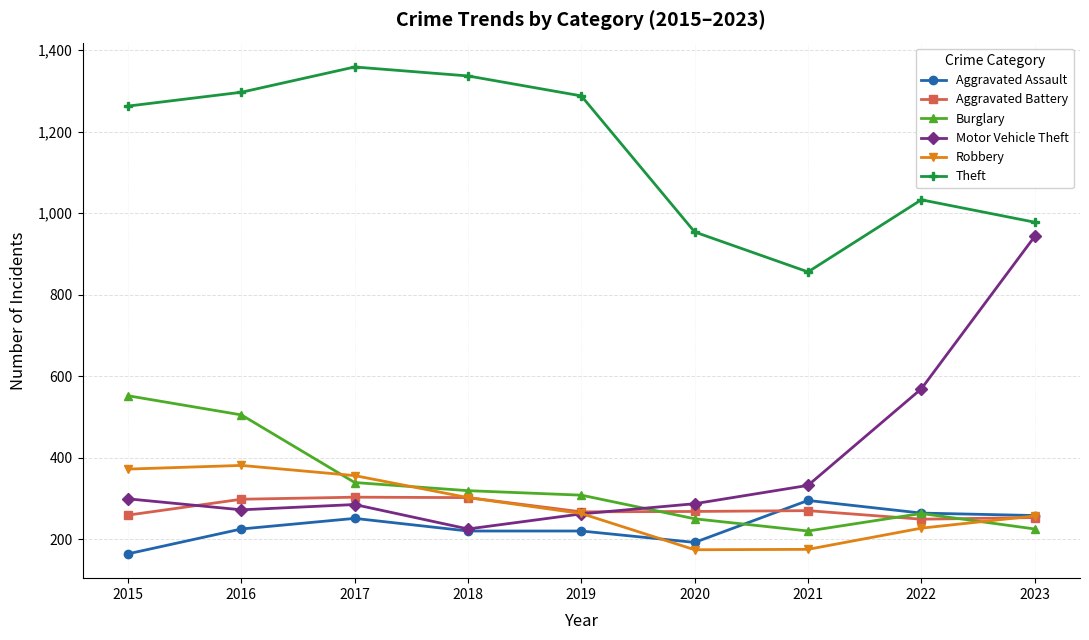

Which series changed the most between 2016 and 2017?

Burglary